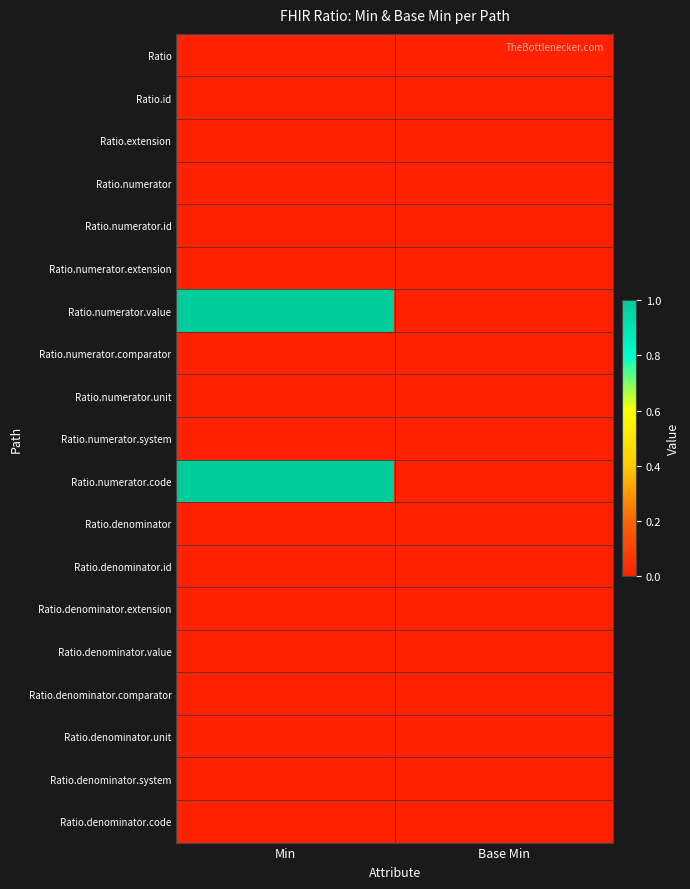

Which series has the largest total across all categories?

Ratio.numerator.value